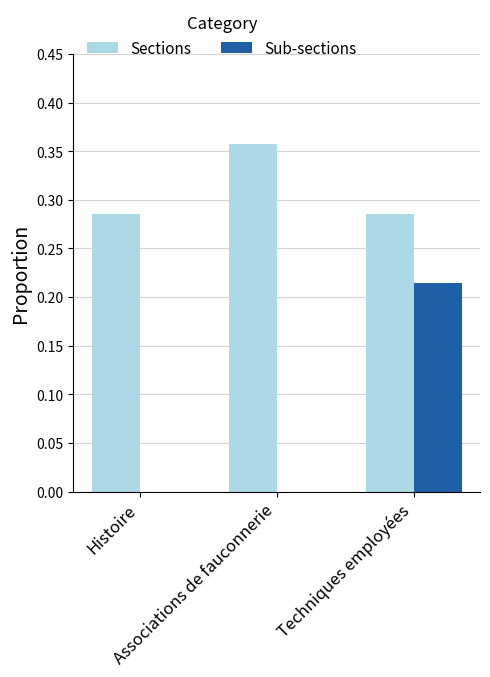

At which category does the chart reach its peak across all series?

Associations de fauconnerie